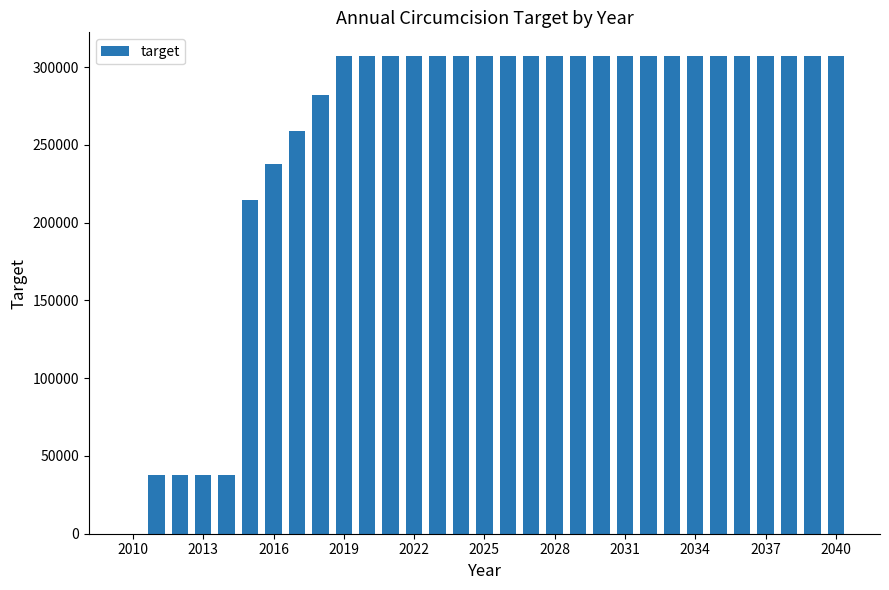

What is the sum of all values?

7898765